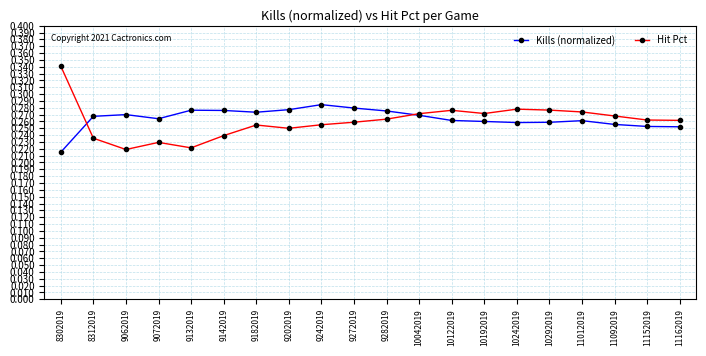

Between which two adjacent categories do Kills (normalized) and Hit Pct first intersect?

8302019 and 8312019